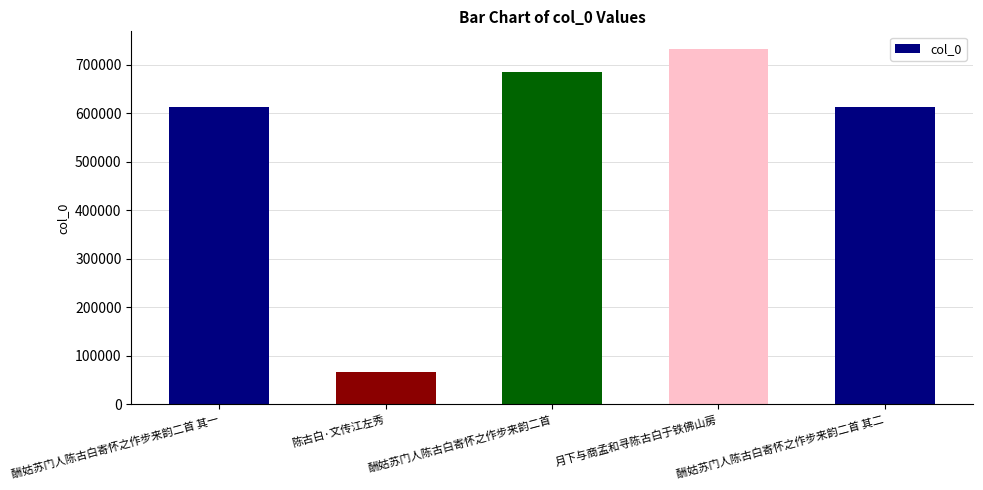

What is the sum of the values at 陈古白·文传江左秀 and 月下与商孟和寻陈古白于铁佛山房?

798612